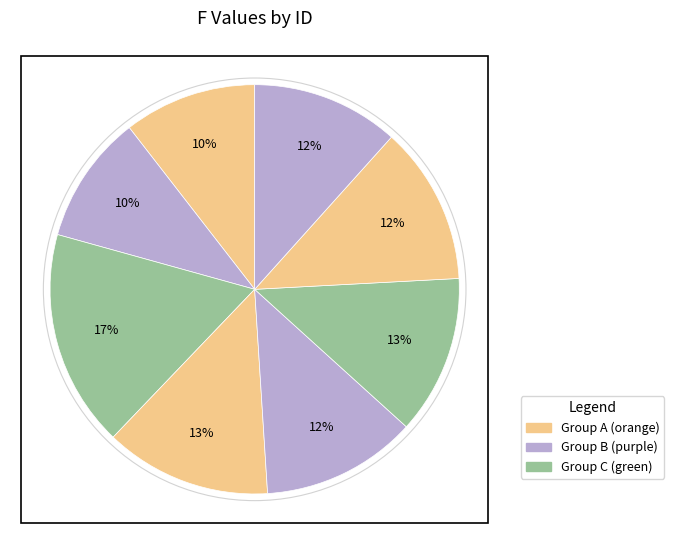

To the nearest percent, what is the difference between the largest and smallest slice percentages?

7%